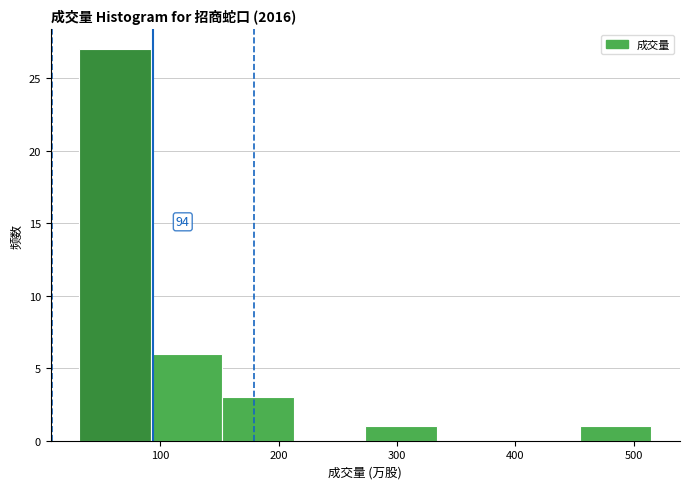

Over which range of the x-axis is the bar tallest?

30 to 90